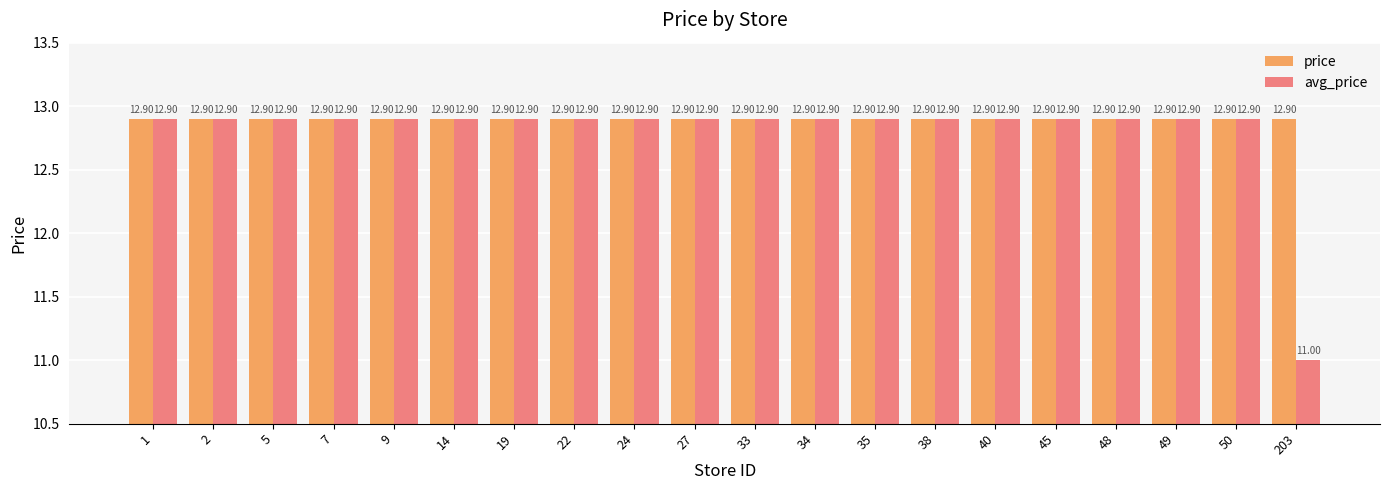

Does the chart contain stacked bars?

No